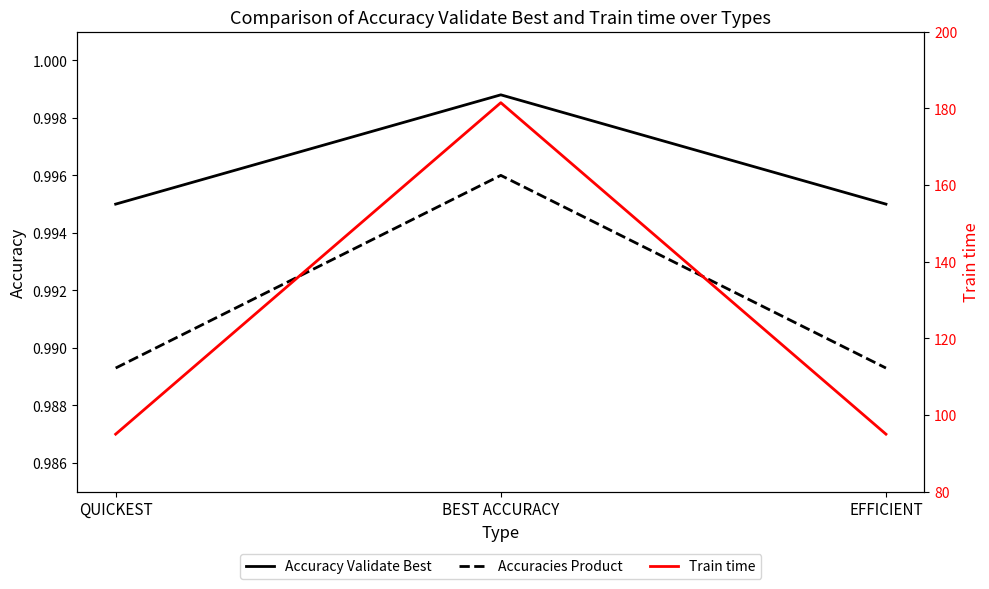

What position from the left is QUICKEST?

1